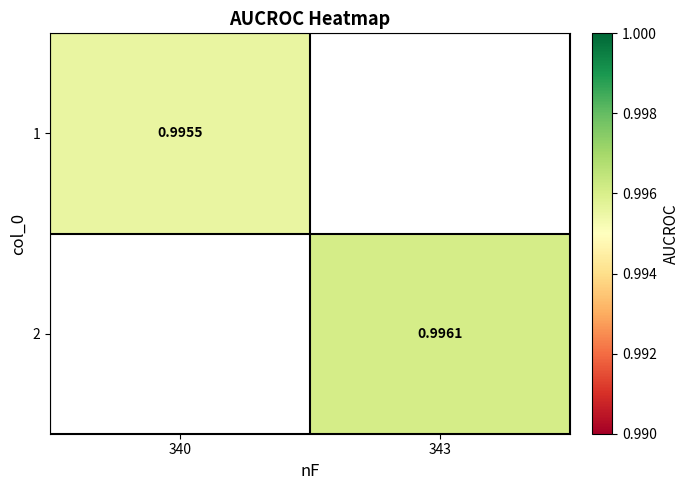

How many positive values does the 2 series have?

1